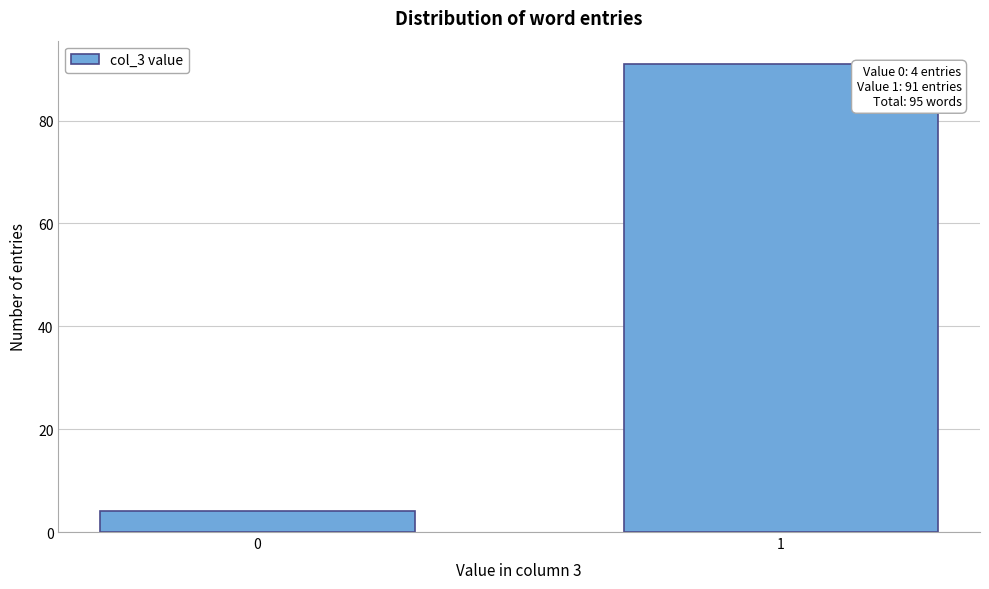

Reading right to left, what are all the values shown in this chart?

91	4